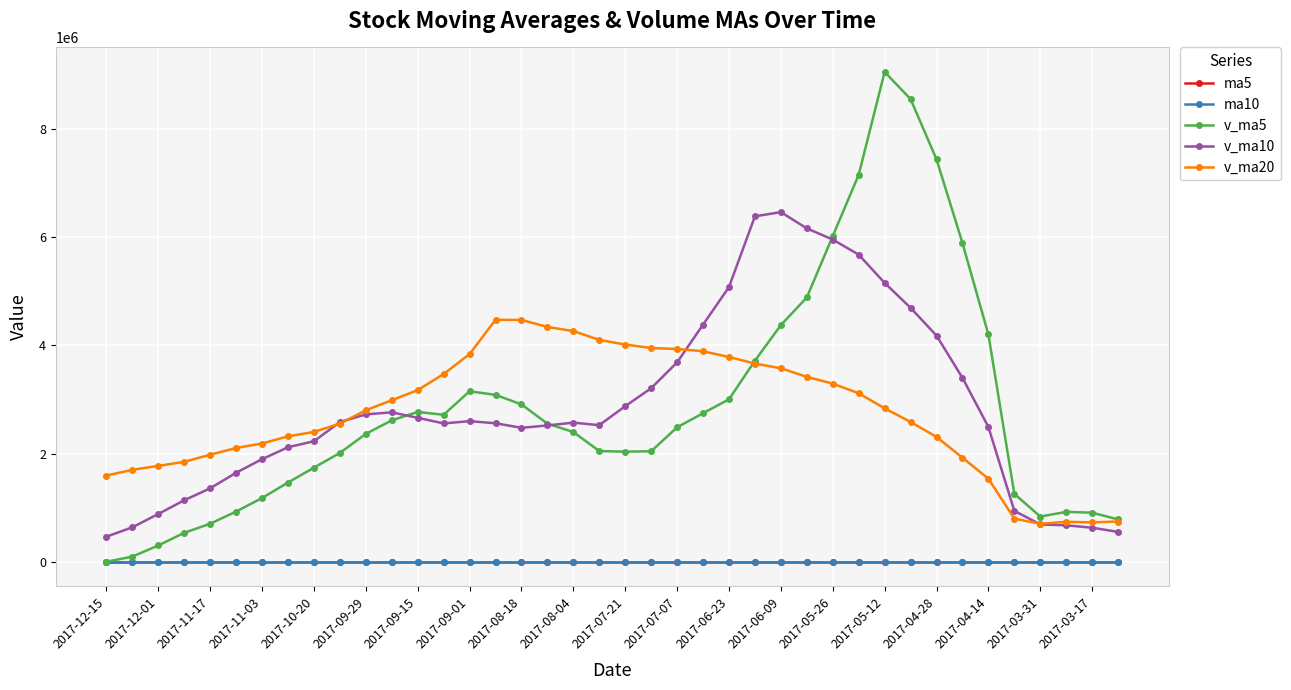

True or false: v_ma20 and ma10 intersect in this chart.

False